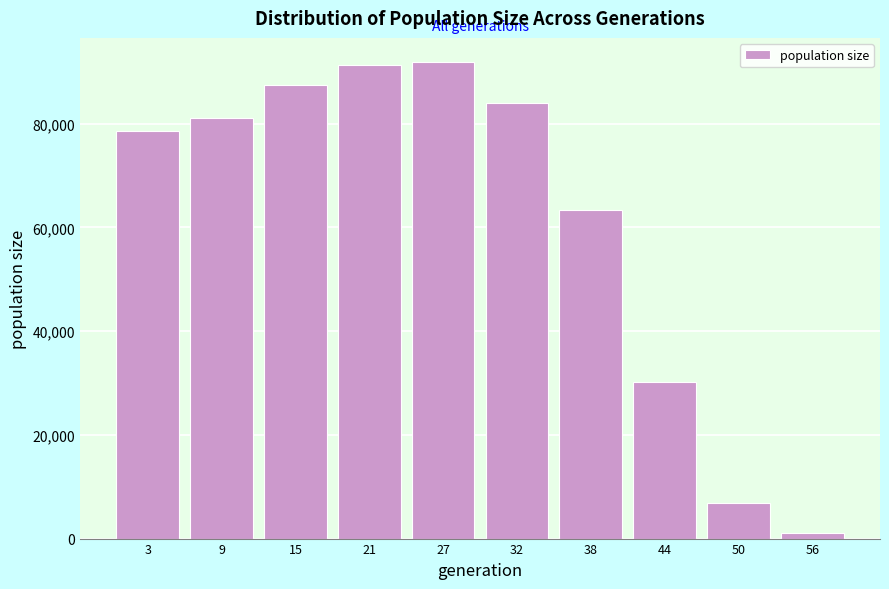

Reading left to right, extract all data points from this chart.

3=78595.0	9=81064.7	15=87366.8	21=91252.7	27=91915.0	32=83927.2	38=63405.0	44=30166.7	50=6800.0	56=1020.0